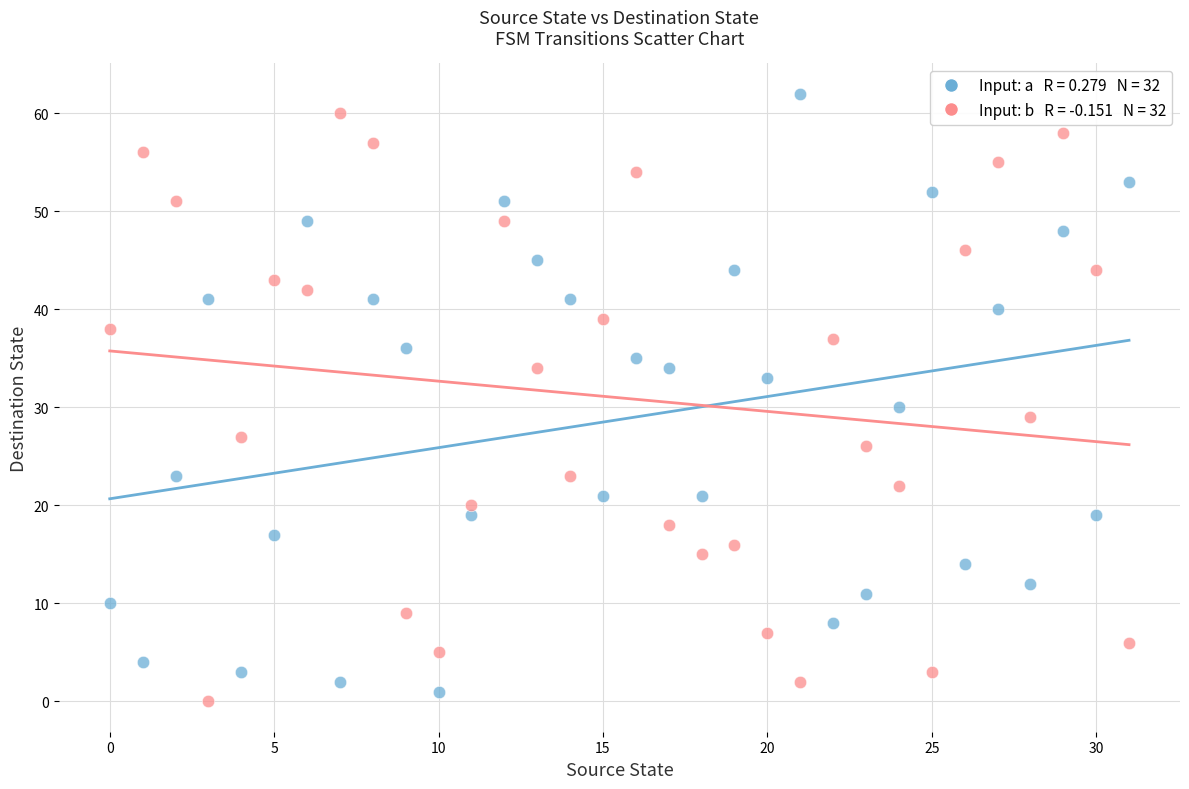

Across all series, what Y value is closest to 31?

30